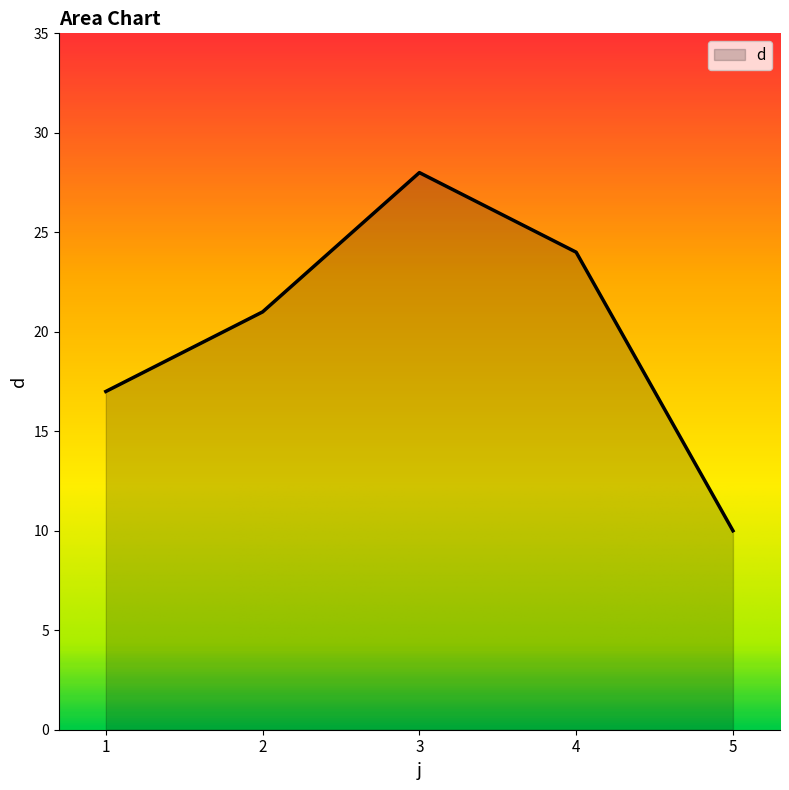

What value does the data have at 2?

21